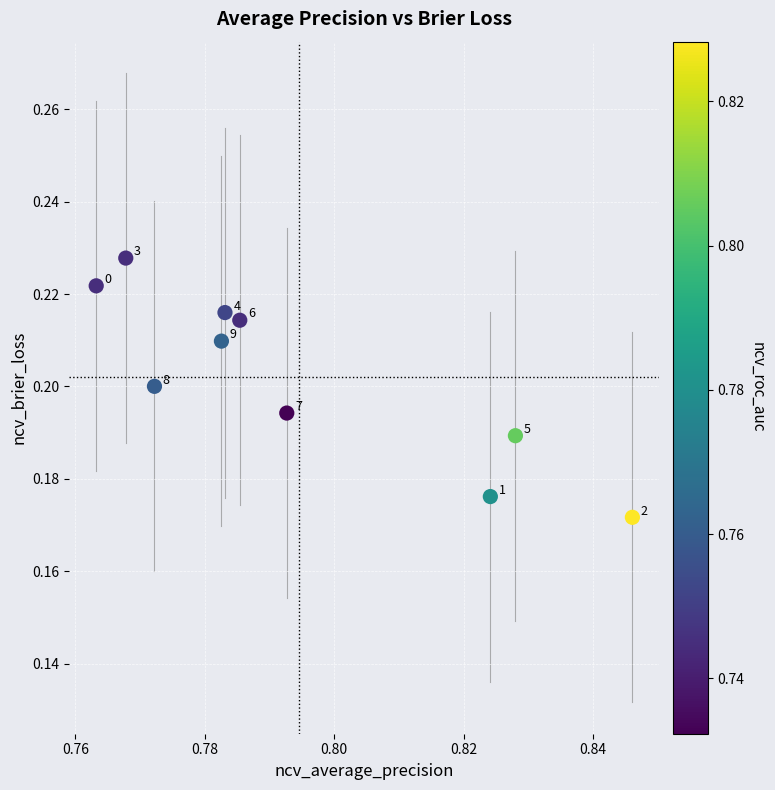

What is the average X value?

0.8